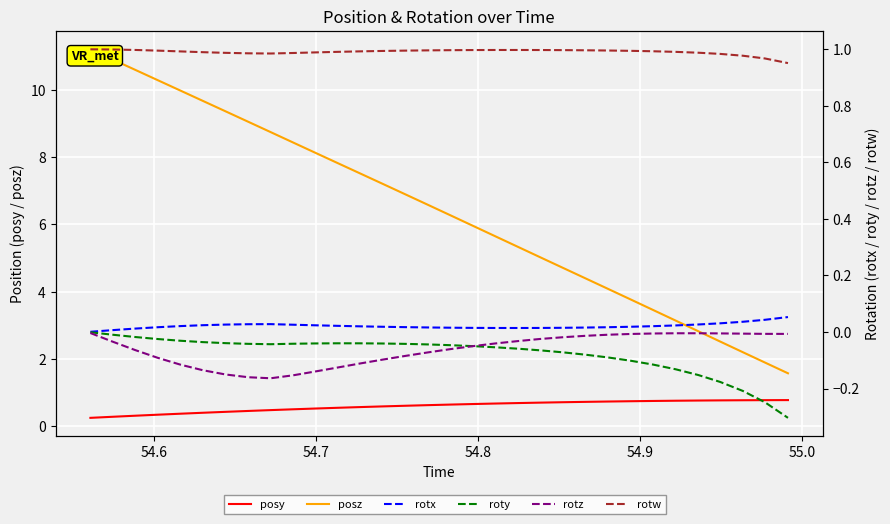

True or false: rotz and rotw intersect in this chart.

False